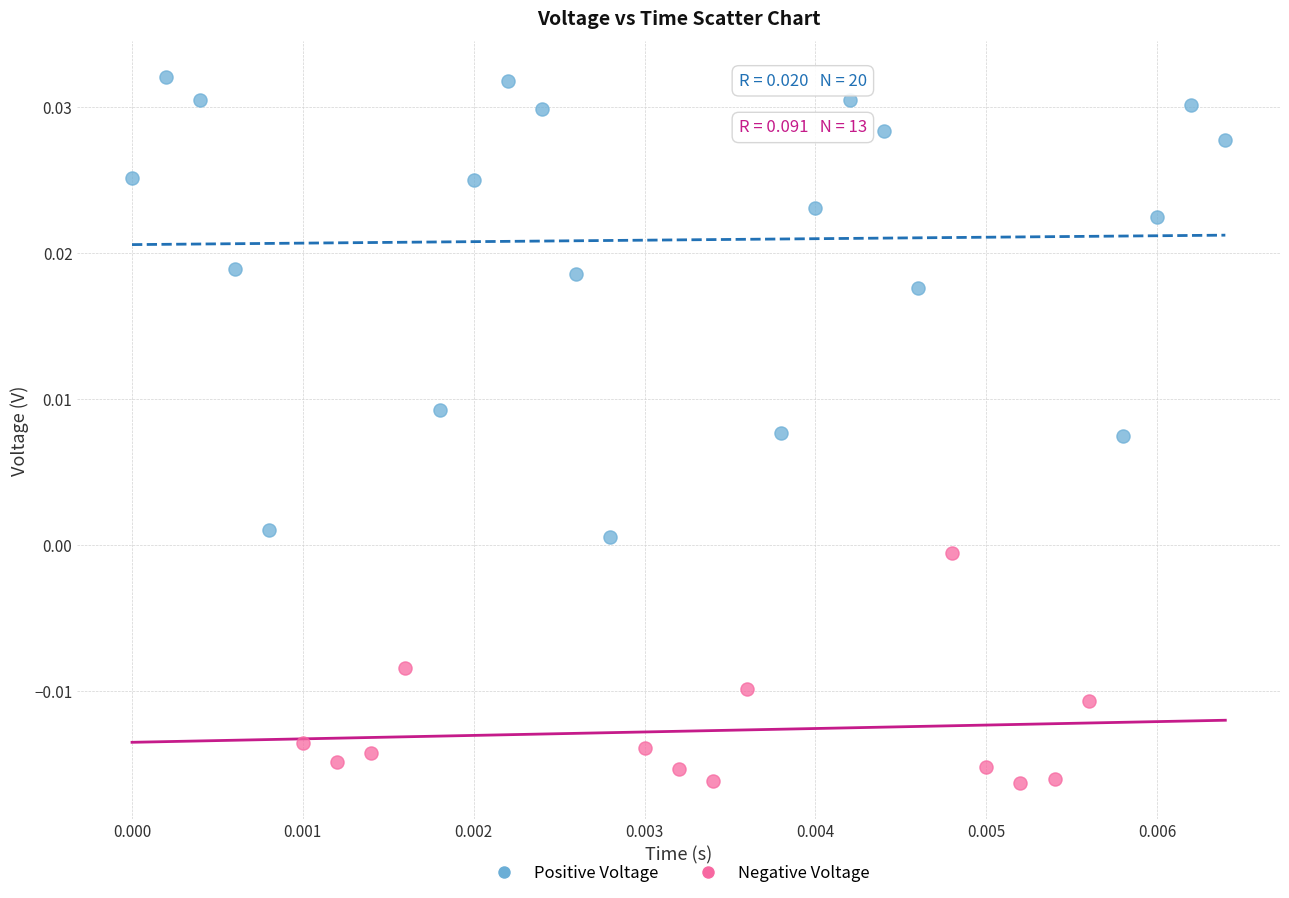

Which series has the largest Y range (max minus min)?

Positive Voltage